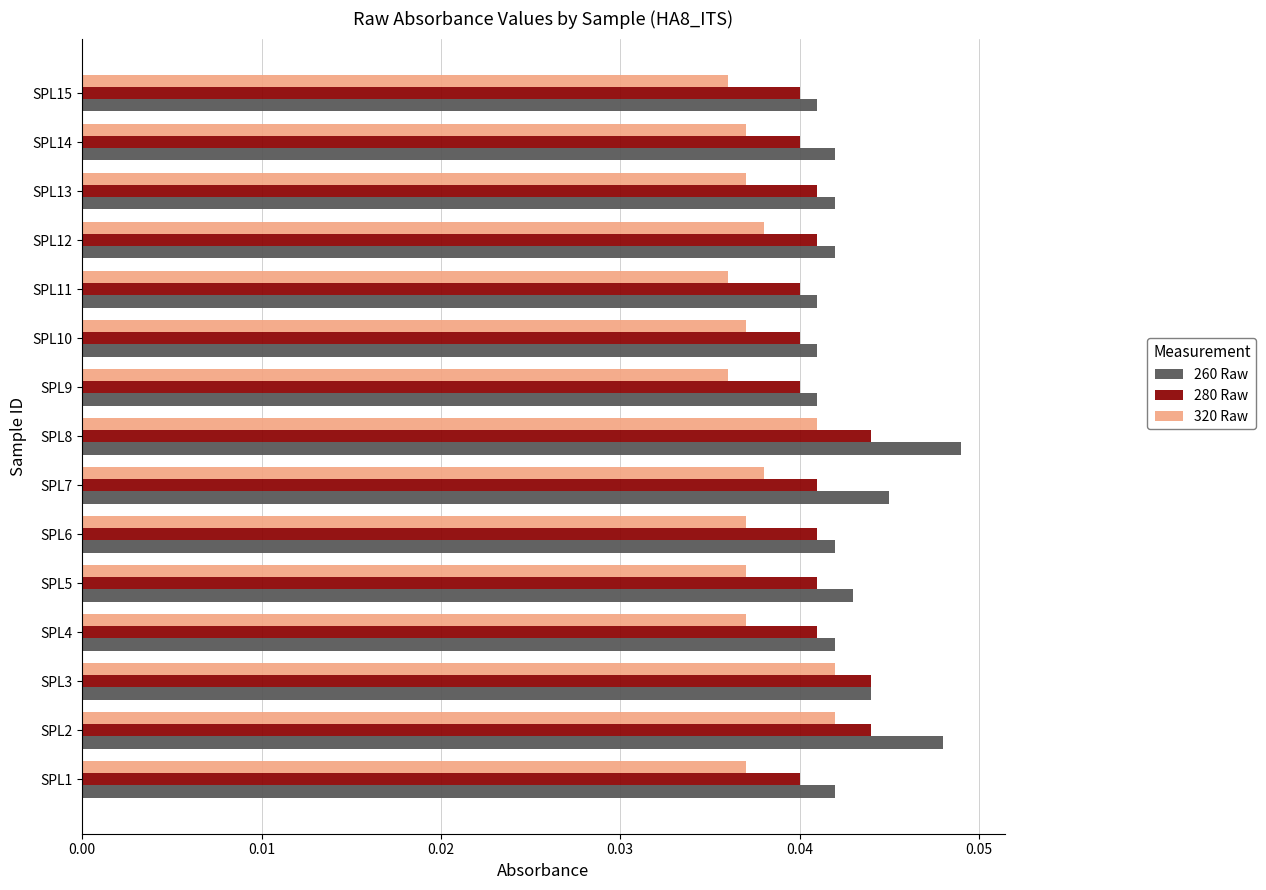

Count the 280 Raw values in the range 0 to 1.

15